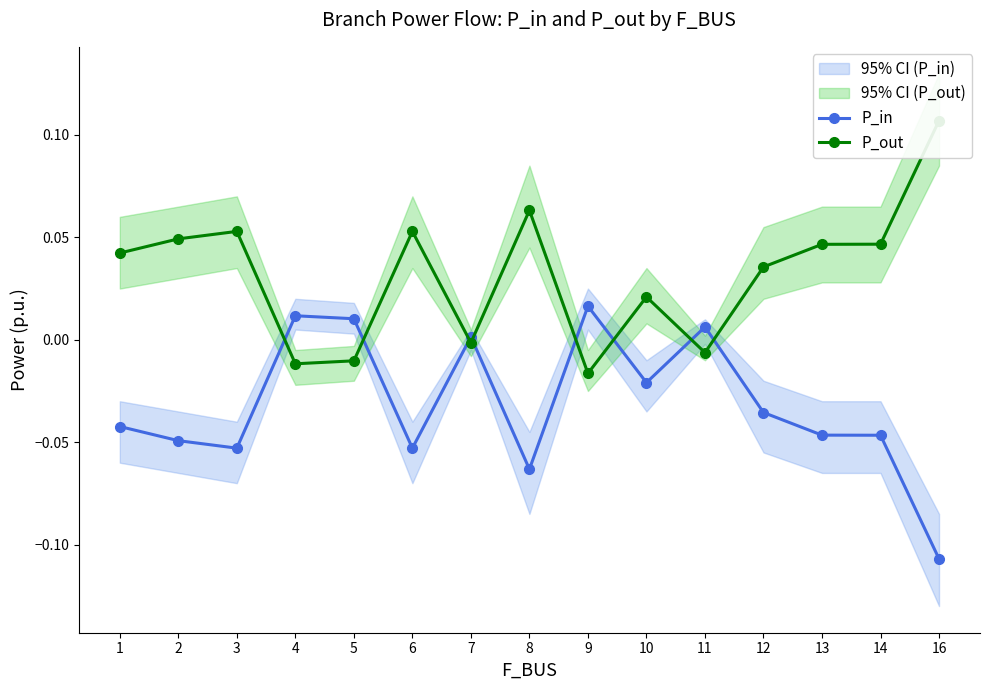

What are all the series names shown in the legend?

P_in, P_out